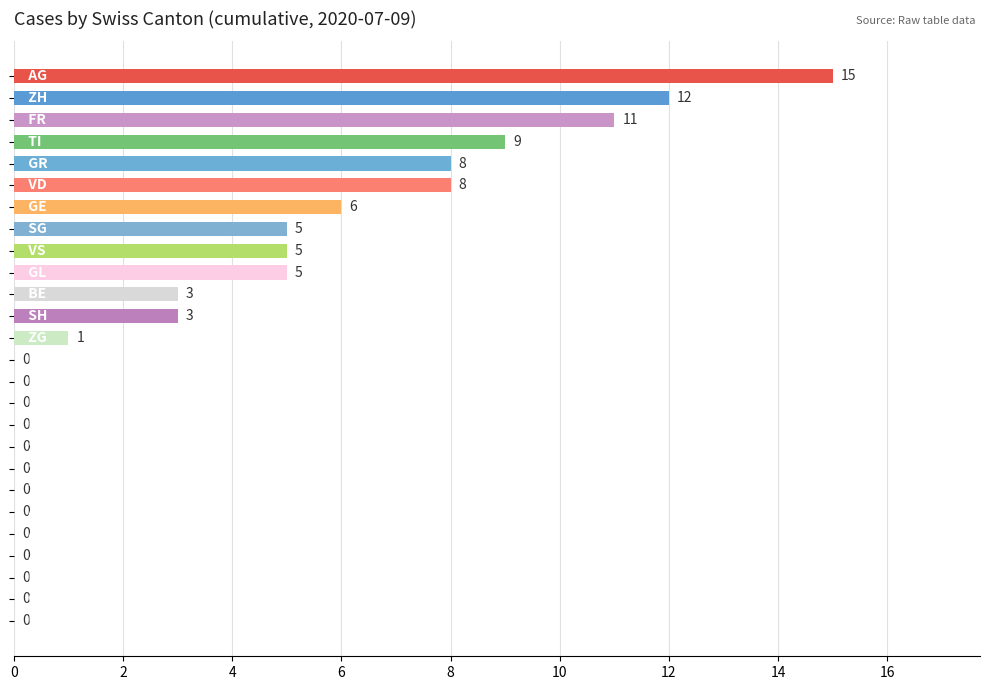

What is the greatest value displayed?

15